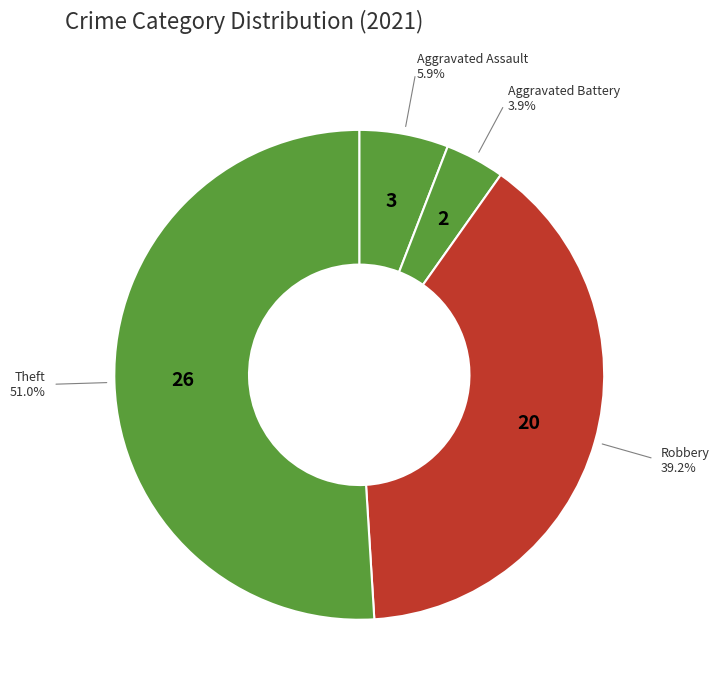

Does Aggravated Battery account for over 50% of the chart?

No